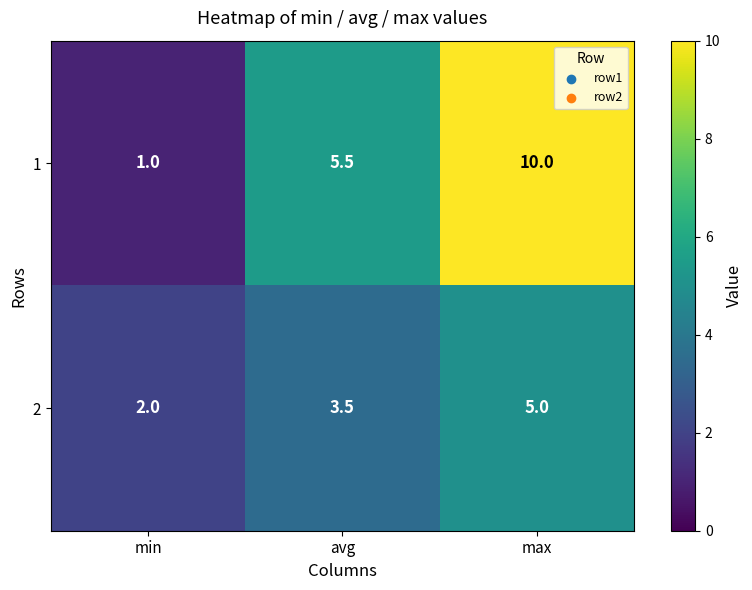

What is the difference between the maximum and minimum values in the 2 series?

3.0